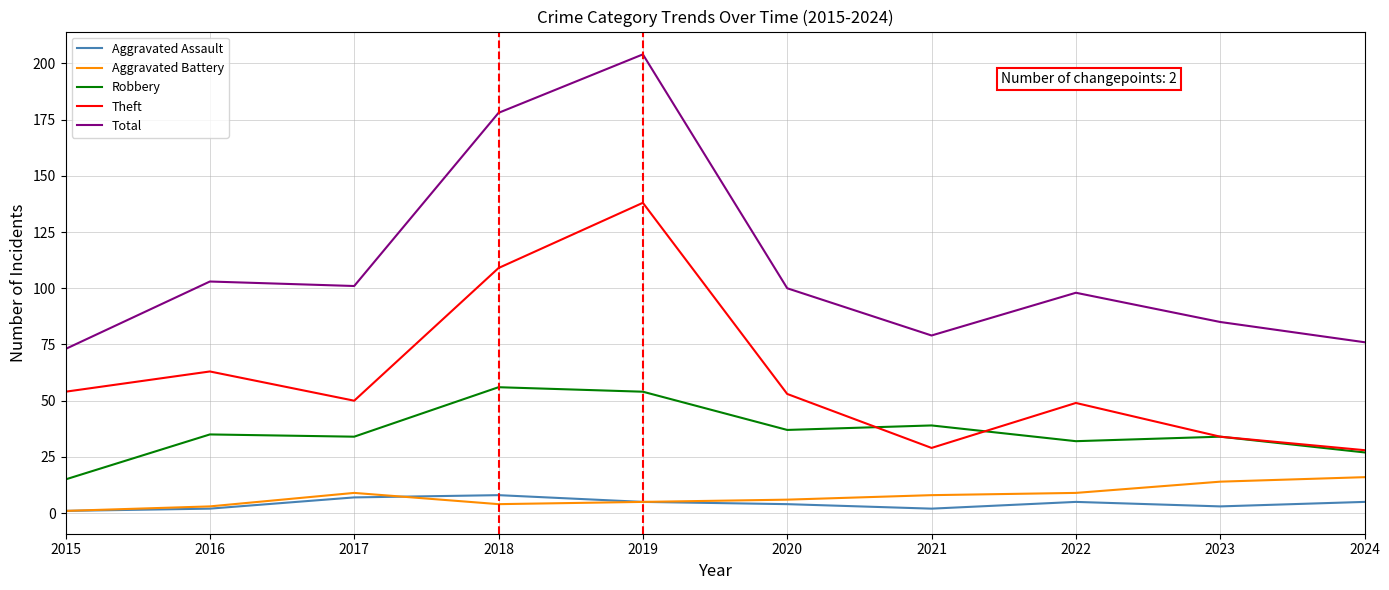

Between 2017 and 2018, which series saw the biggest shift?

Total